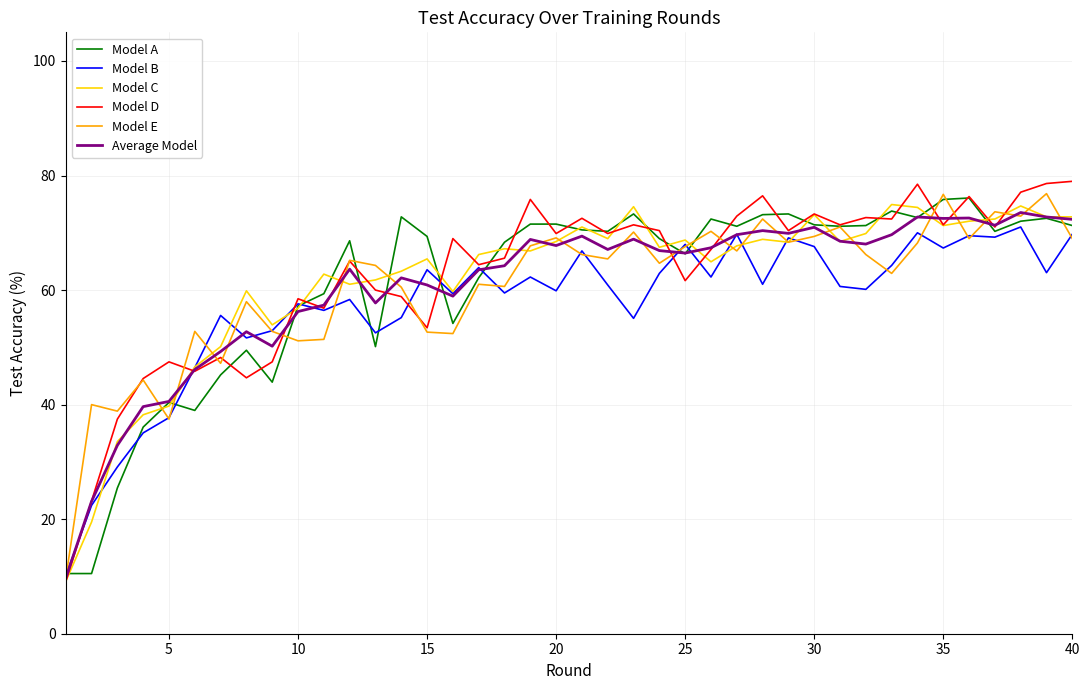

What is the greatest value displayed?

79.0